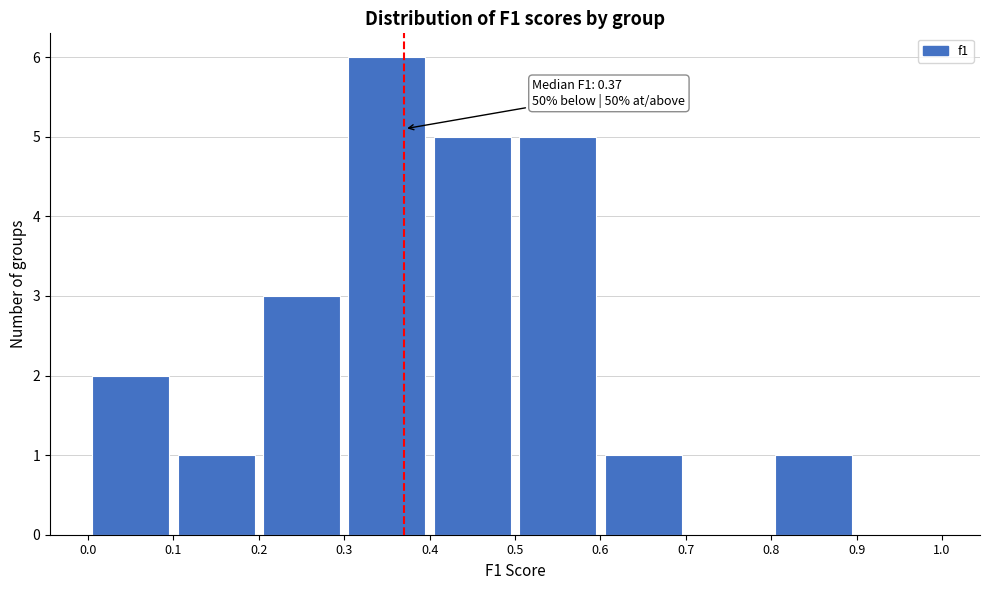

Over which range of the x-axis is the bar tallest?

0.3 to 0.4